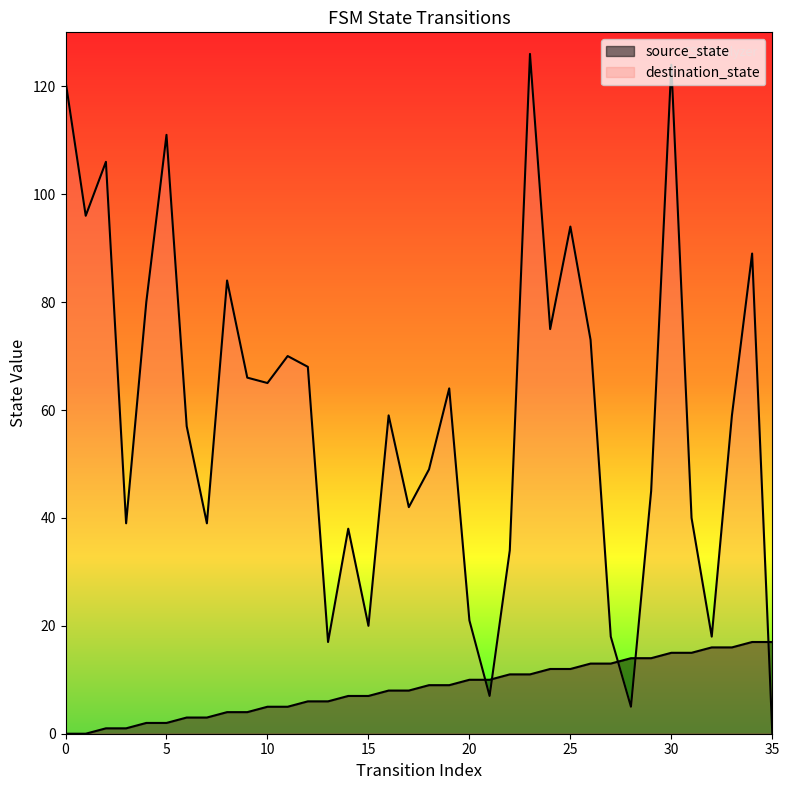

At which label does destination_state reach its peak?

23